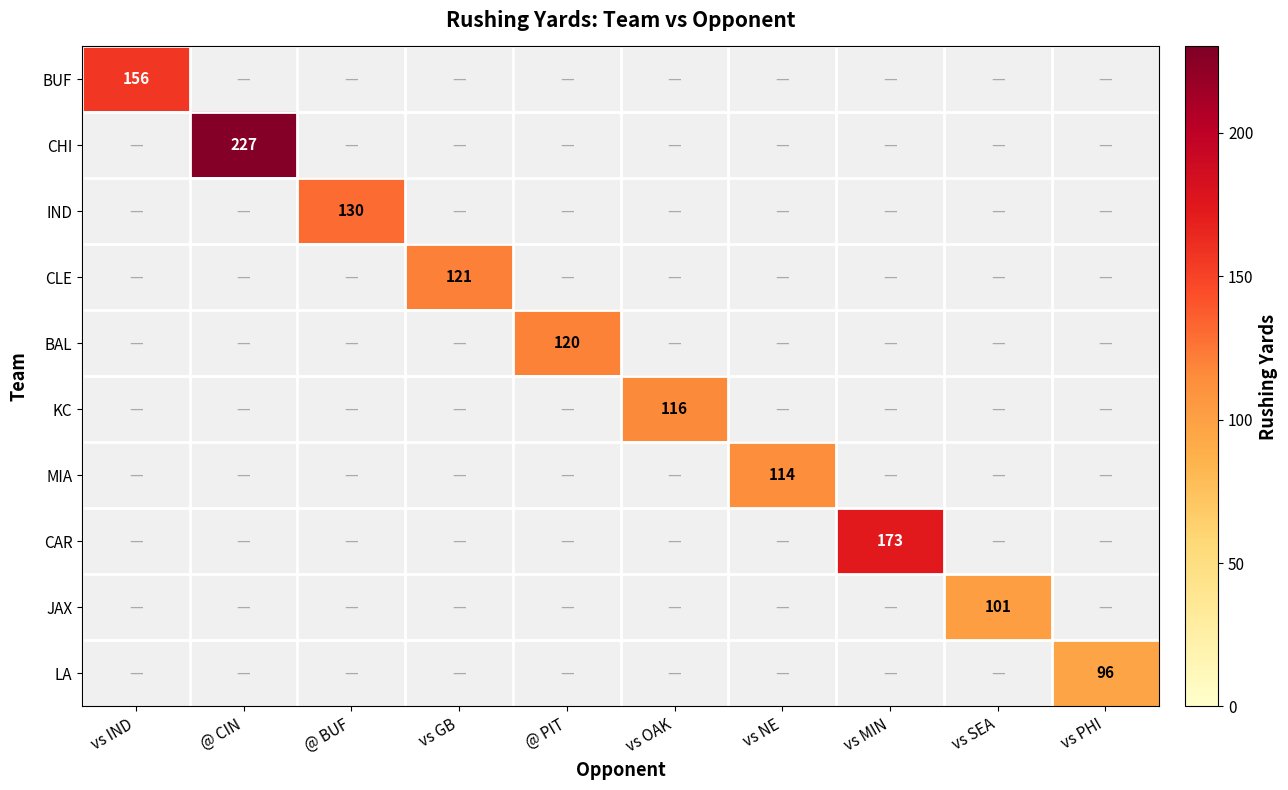

Is it true that BUF equals 101 at vs IND?

False